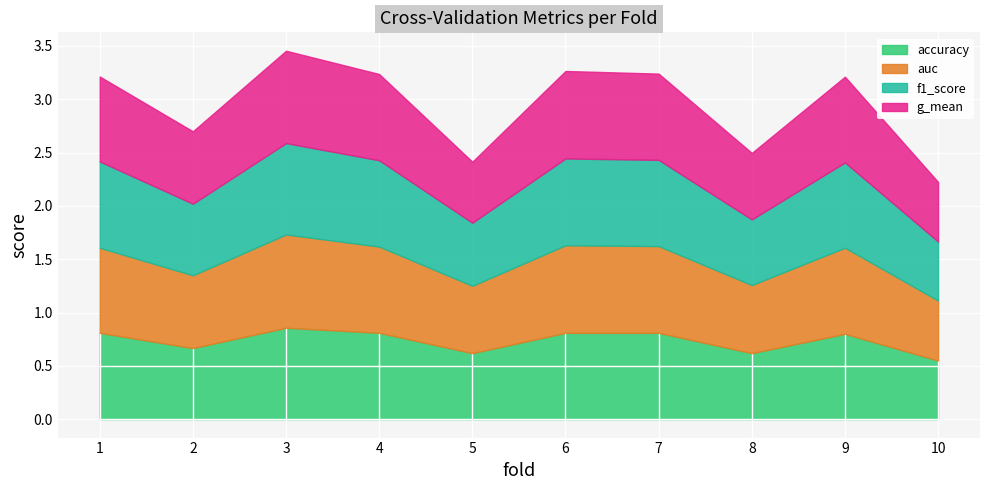

Reading right to left, what are all the values shown in this chart?

accuracy: 0.6	0.8	0.6	0.8	0.8	0.6	0.8	0.9	0.7	0.8
auc: 0.6	0.8	0.6	0.8	0.8	0.6	0.8	0.9	0.7	0.8
f1_score: 0.6	0.8	0.6	0.8	0.8	0.6	0.8	0.9	0.7	0.8
g_mean: 0.6	0.8	0.6	0.8	0.8	0.6	0.8	0.9	0.7	0.8